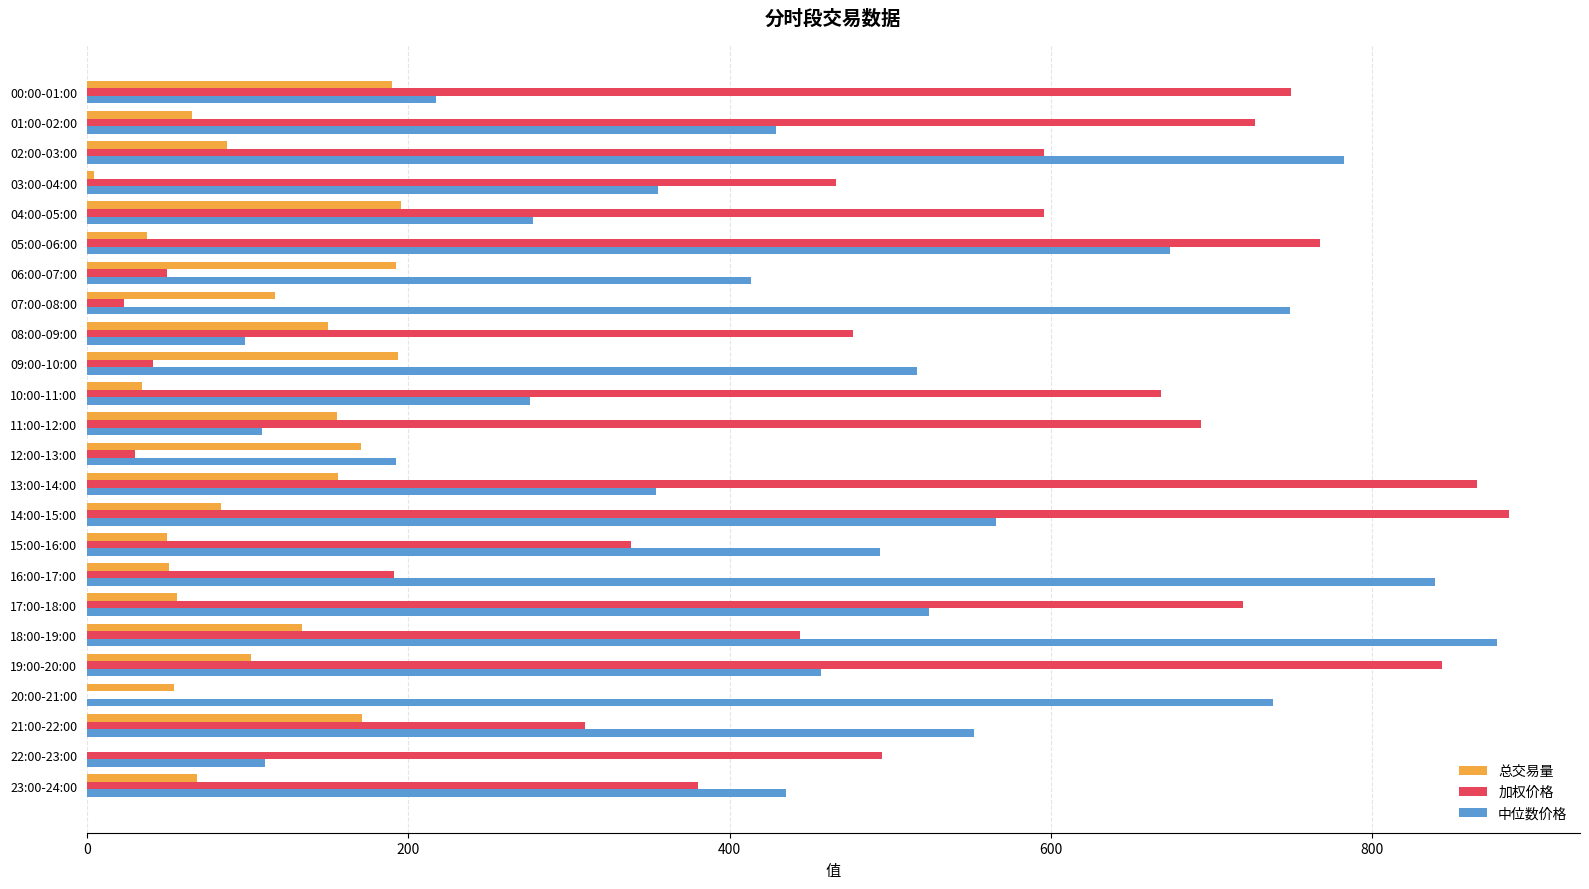

What is the sum of all 中位数价格 values?

11038.5